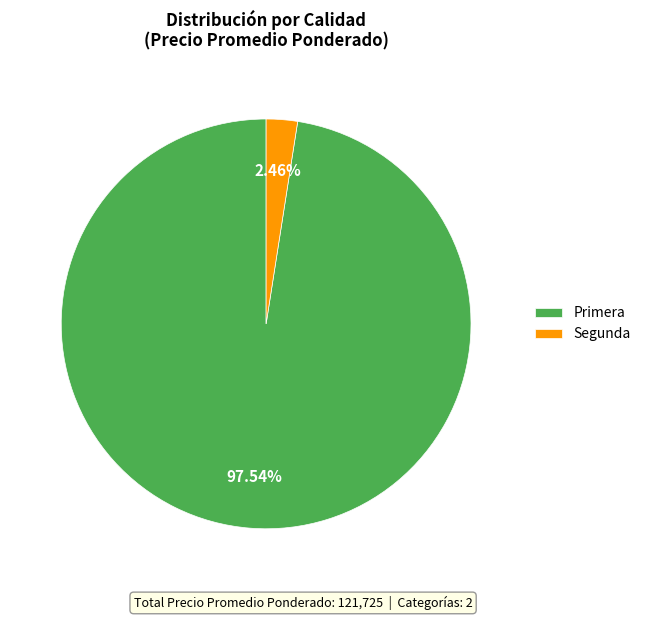

What is the smallest slice in the pie chart?

Segunda